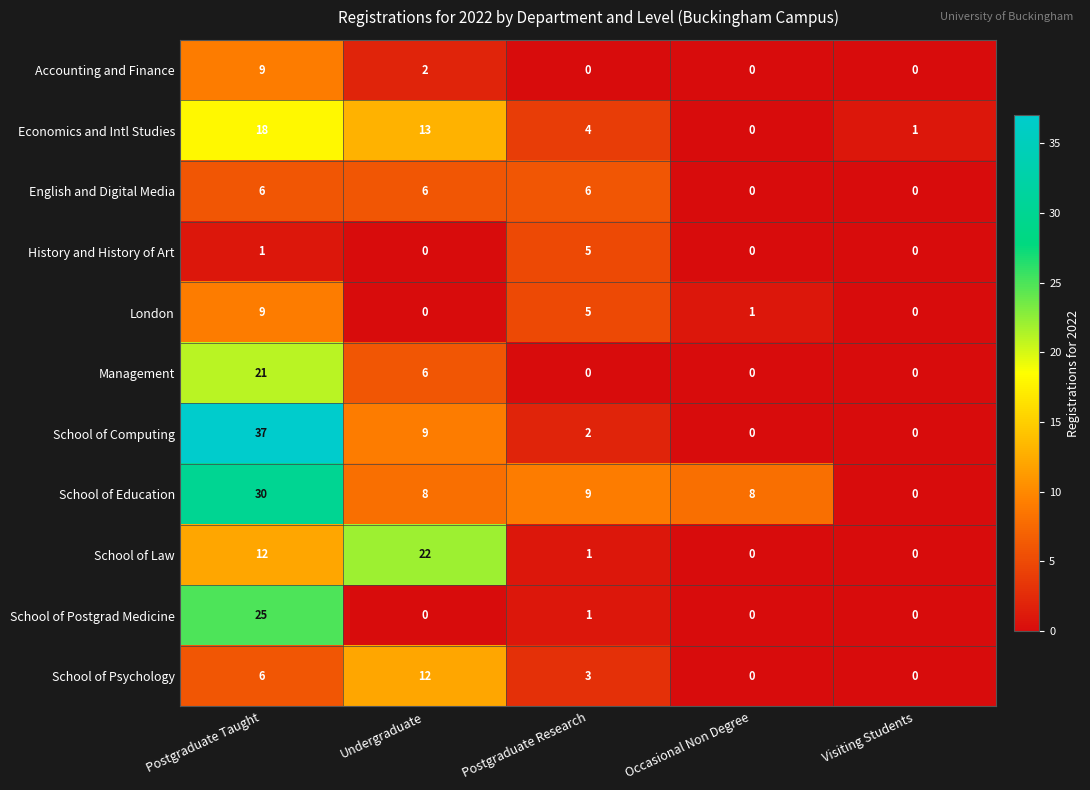

Between Postgraduate Research and Occasional Non Degree, which series saw the biggest shift?

English and Digital Media